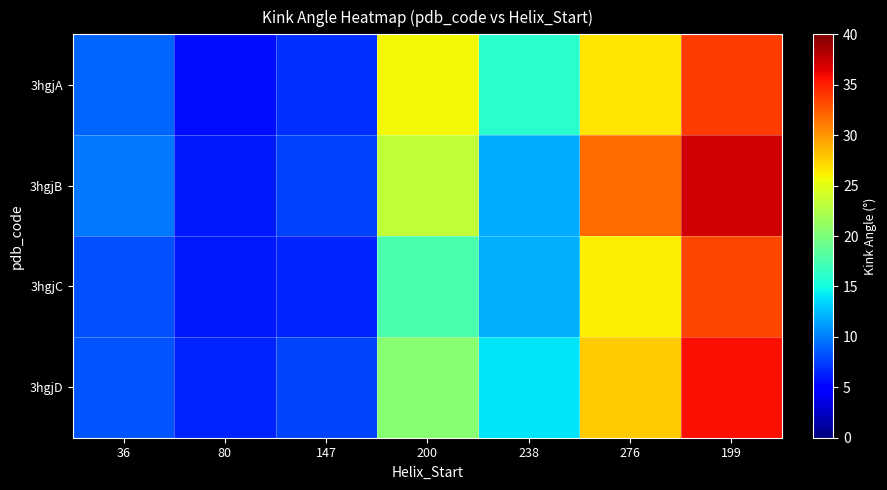

Reading left to right, what are all the values shown in this chart?

3hgjA: 36=8.9	80=5.5	147=6.9	200=25.8	238=16.0	276=26.6	199=33.9
3hgjB: 36=9.8	80=5.9	147=7.6	200=23.4	238=11.8	276=31.8	199=37.2
3hgjC: 36=8.2	80=6.1	147=6.5	200=17.5	238=12.0	276=26.2	199=33.3
3hgjD: 36=8.3	80=6.5	147=7.7	200=20.5	238=14.0	276=27.7	199=35.7